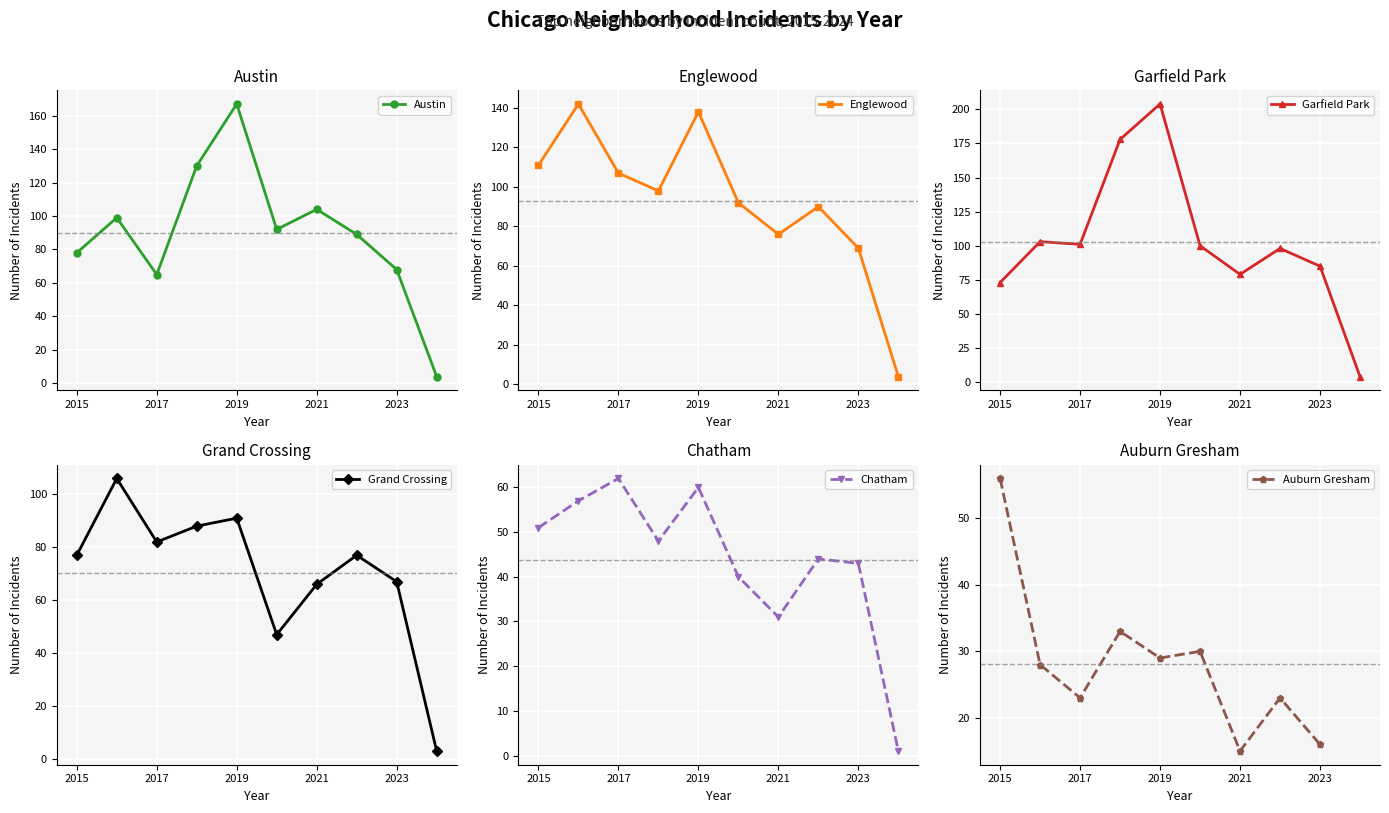

What is the value of the Chatham point at the 7th from the left?

31